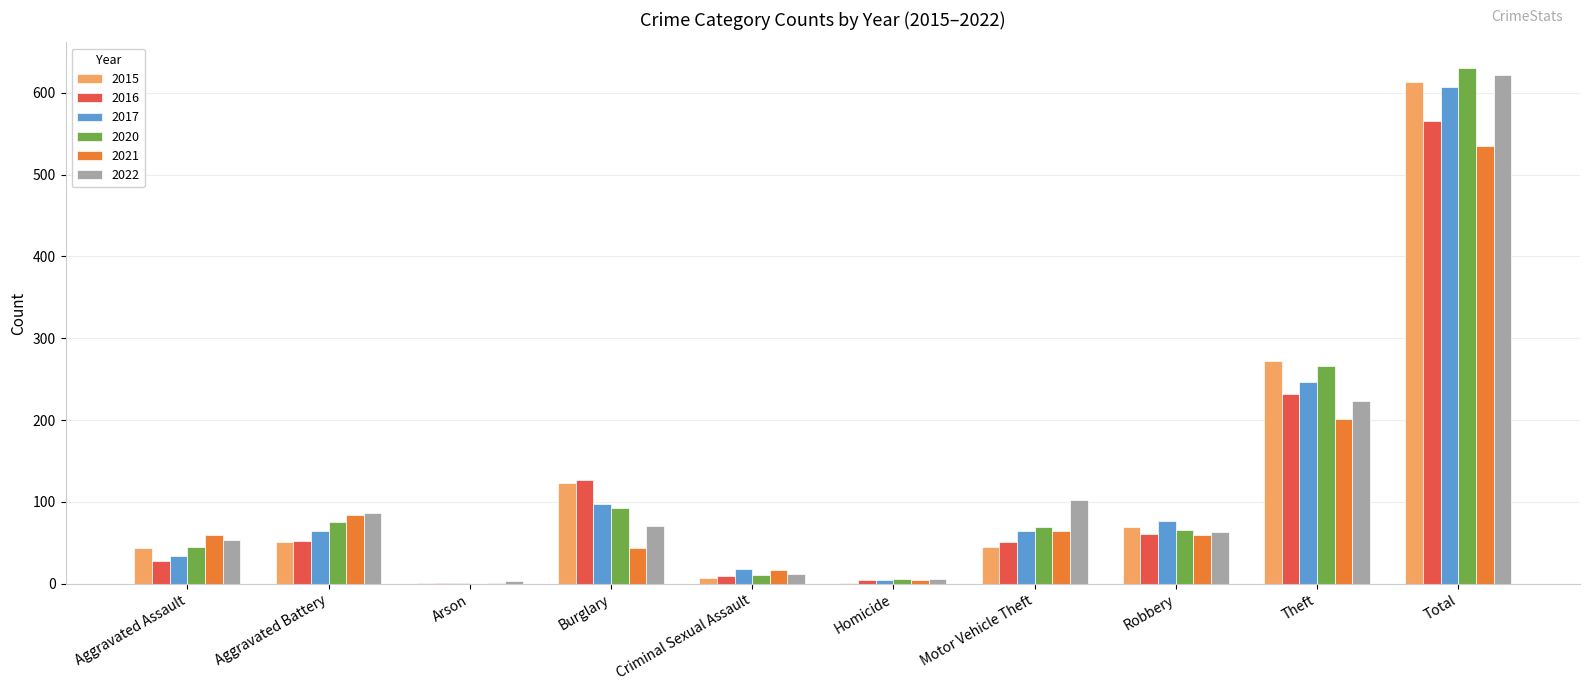

At which category is the sum across all series the highest?

Total